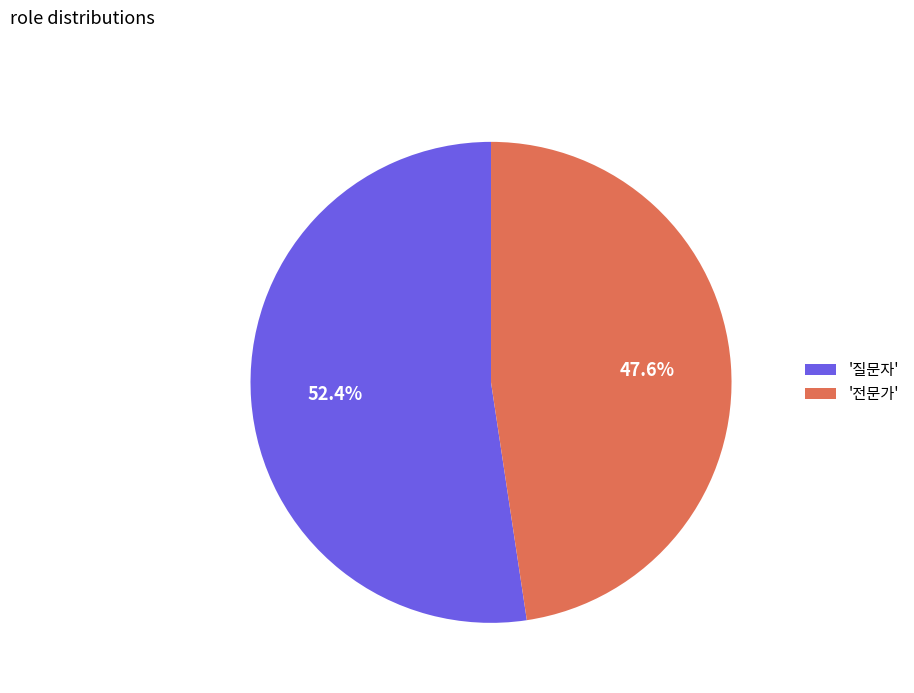

Which category has the biggest portion of the pie?

'질문자'